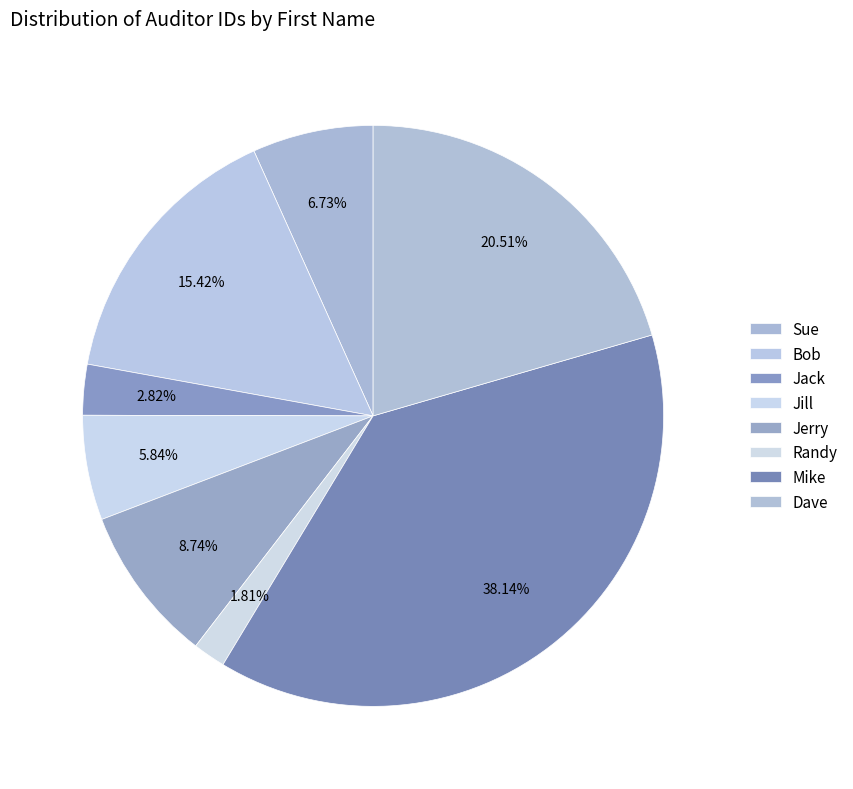

Which category has the biggest portion of the pie?

Mike